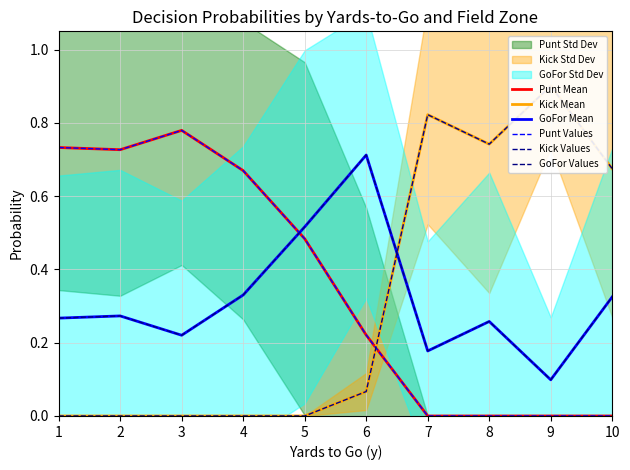

Reading left to right, transcribe all the data shown in this chart.

Punt Mean: 1=0.7	2=0.7	3=0.8	4=0.7	5=0.5	6=0.2	7=0.0	8=0.0	9=0.0	10=0.0
Kick Mean: 1=0.0	2=0.0	3=0.0	4=0.0	5=0.0	6=0.1	7=0.8	8=0.7	9=0.9	10=0.7
GoFor Mean: 1=0.3	2=0.3	3=0.2	4=0.3	5=0.5	6=0.7	7=0.2	8=0.3	9=0.1	10=0.3
Punt Values: 1=0.7	2=0.7	3=0.8	4=0.7	5=0.5	6=0.2	7=0.0	8=0.0	9=0.0	10=0.0
Kick Values: 1=0.0	2=0.0	3=0.0	4=0.0	5=0.0	6=0.1	7=0.8	8=0.7	9=0.9	10=0.7
GoFor Values: 1=0.3	2=0.3	3=0.2	4=0.3	5=0.5	6=0.7	7=0.2	8=0.3	9=0.1	10=0.3